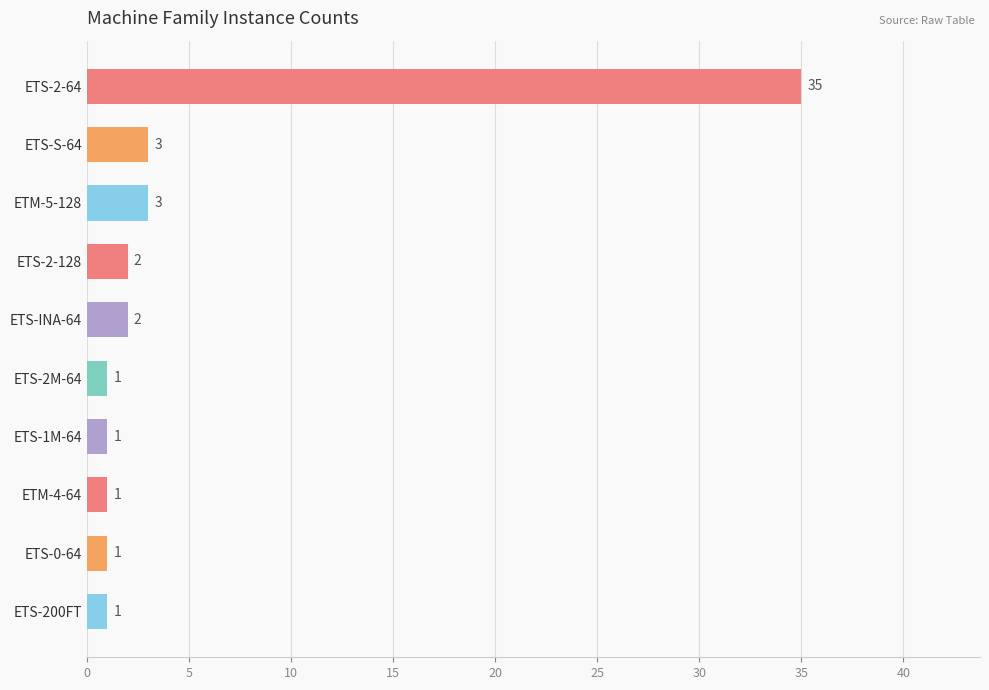

What is the average value?

5